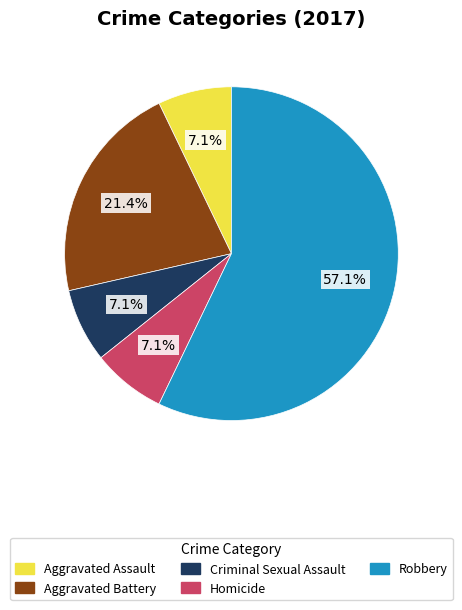

How many segments does this pie chart have?

5